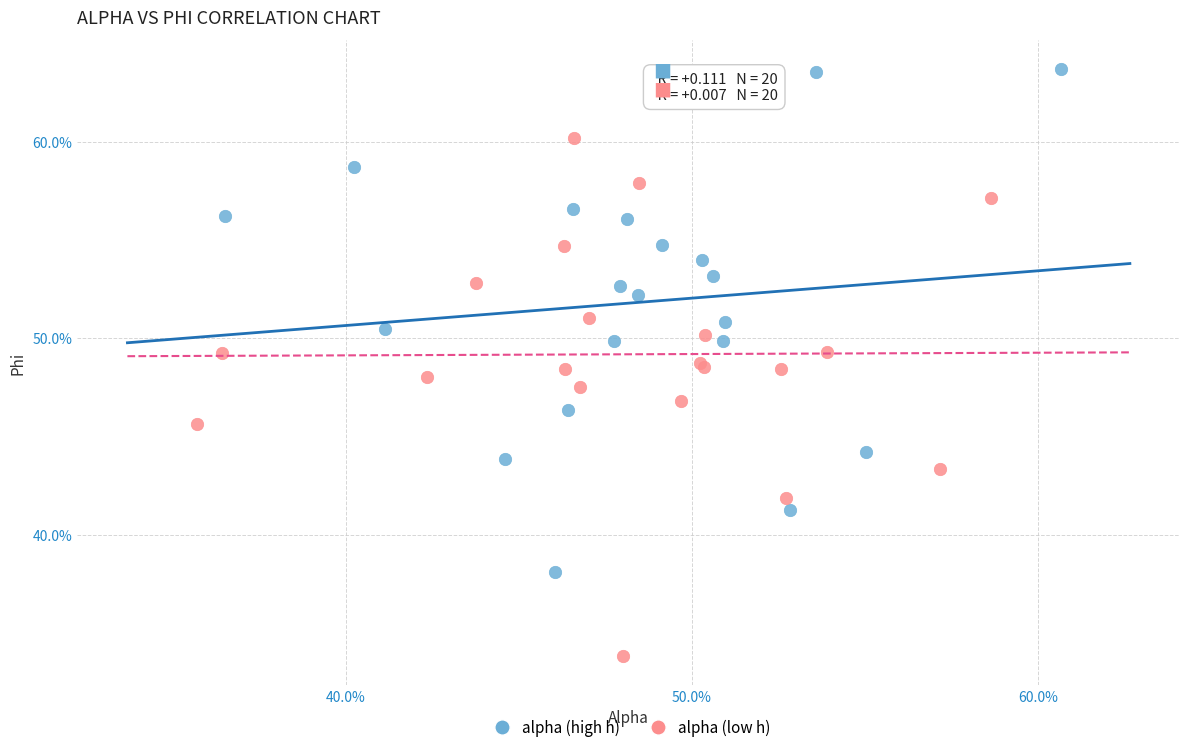

What are all the series names shown in the legend?

alpha (high h), alpha (low h)